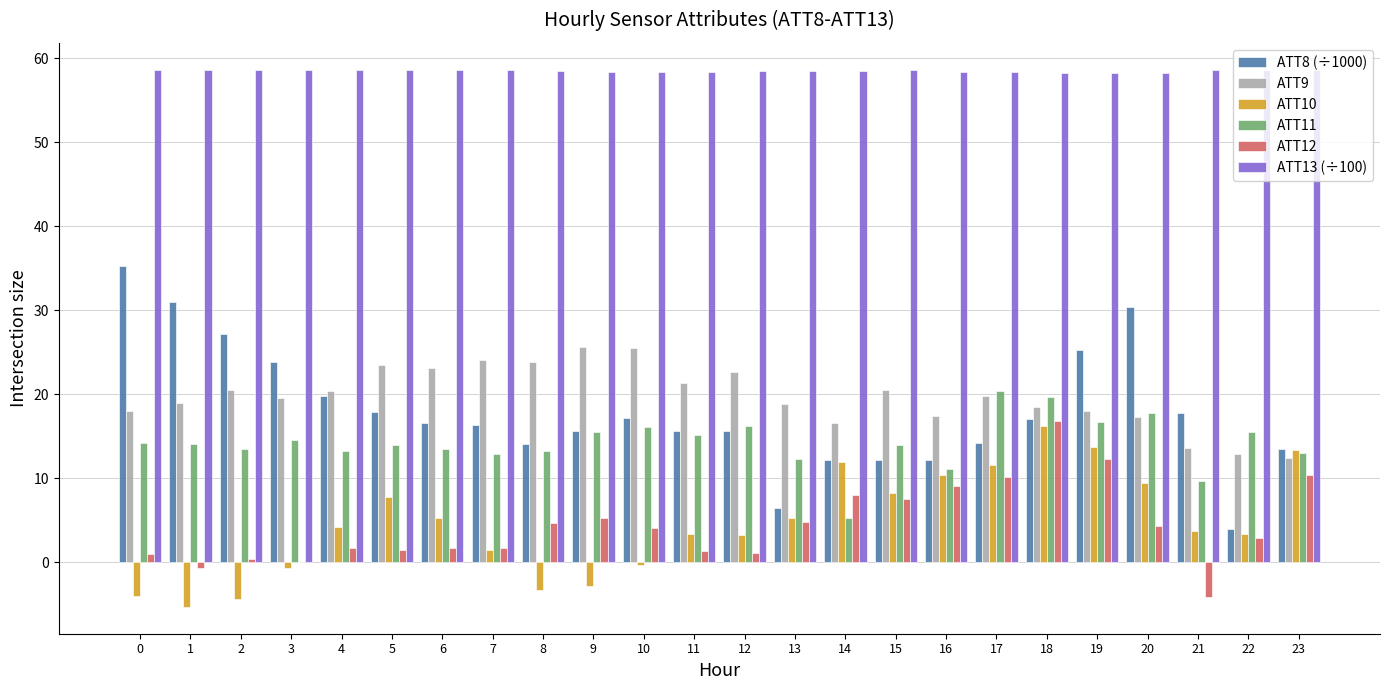

Is the value of ATT12 at 21 greater than the value of ATT11 at 6?

No